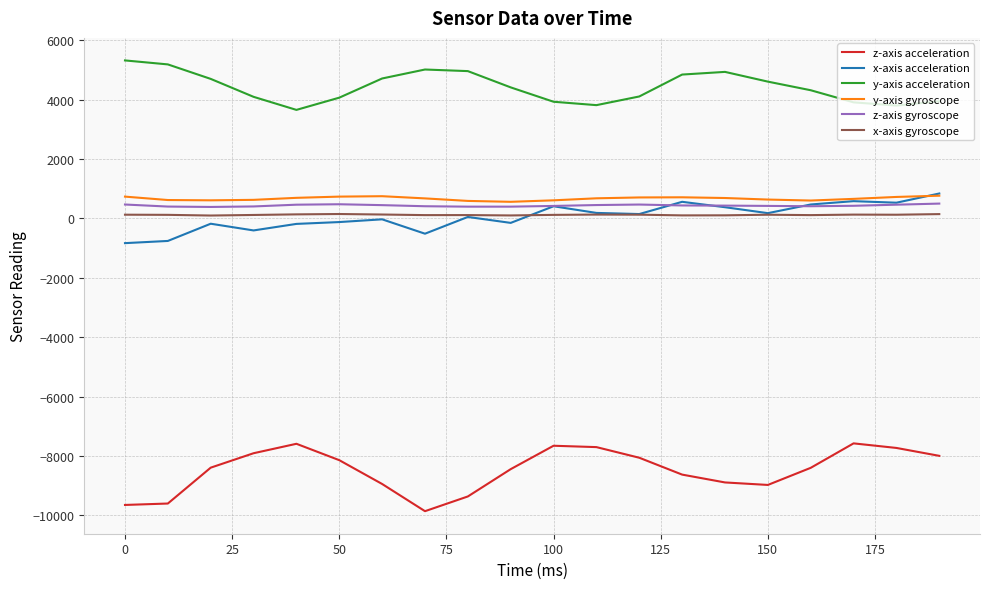

Which series has the widest spread of values?

z-axis acceleration